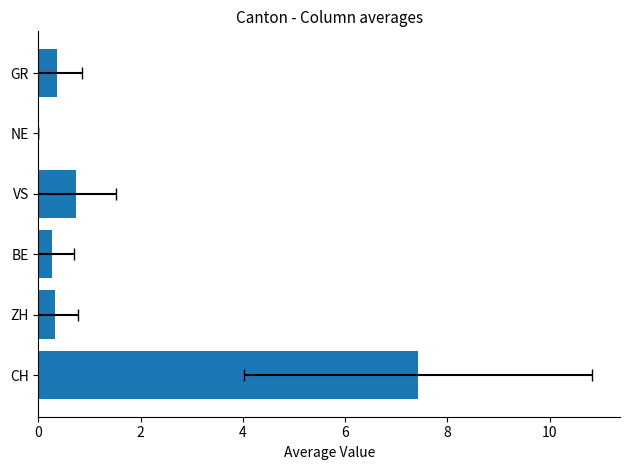

What is the maximum value shown in the chart?

7.4